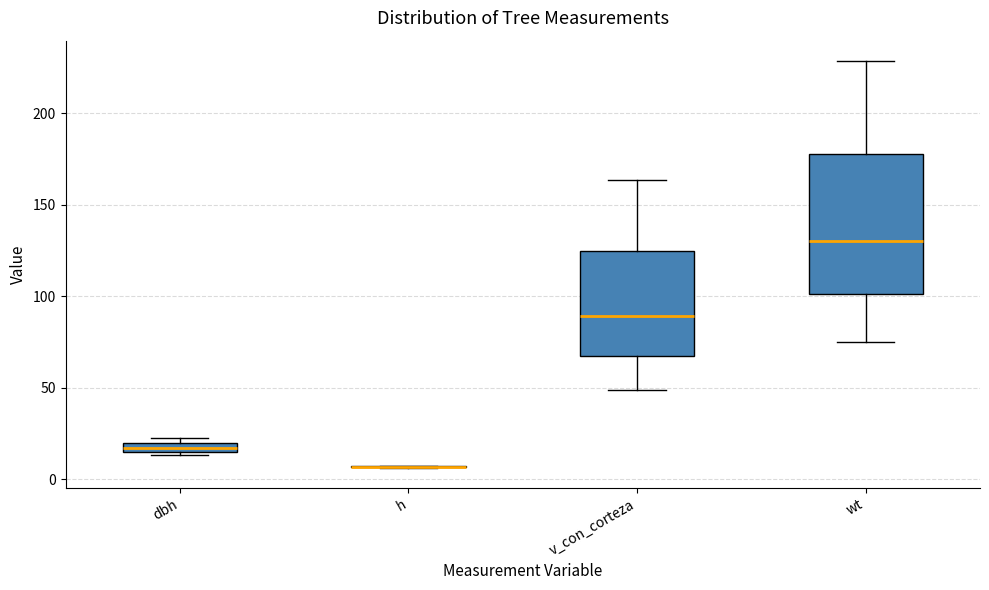

Which box is the tallest, from its lower edge to its upper edge?

wt